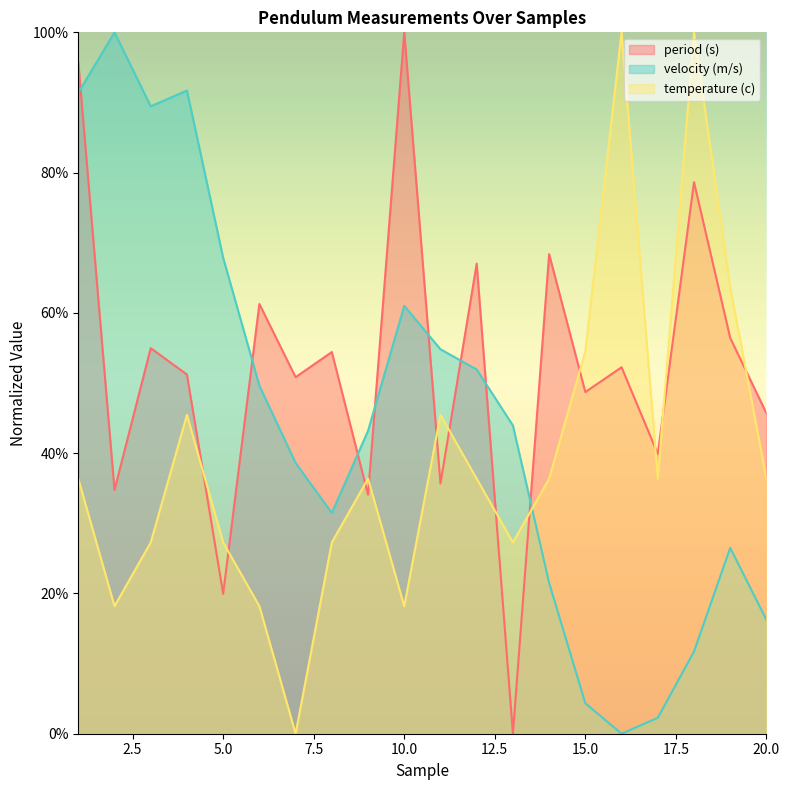

In velocity (m/s), how many points are lower than both neighbors (excluding endpoints)?

3